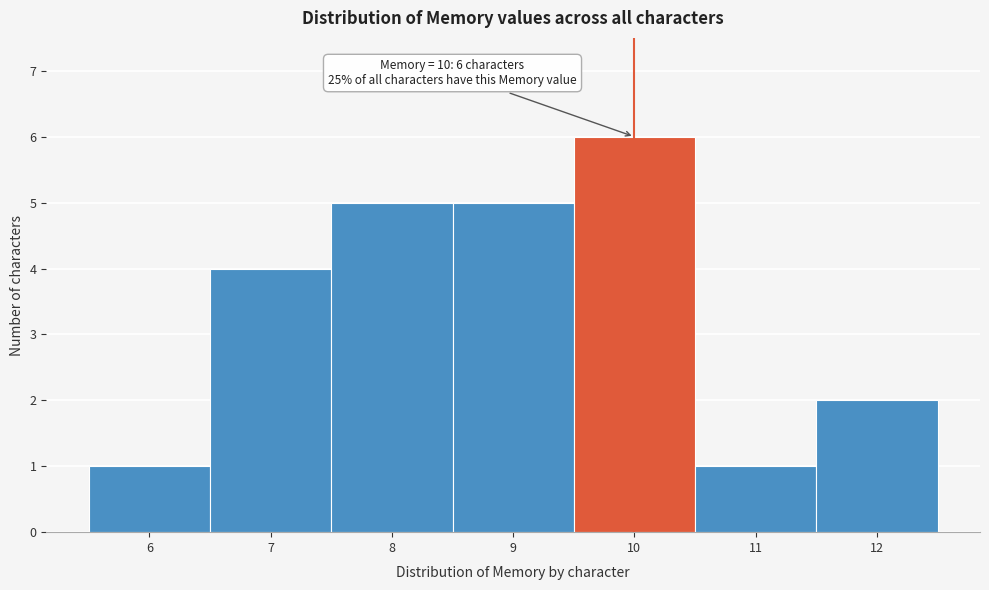

Which range on the x-axis has the tallest bar?

9.5 to 10.5